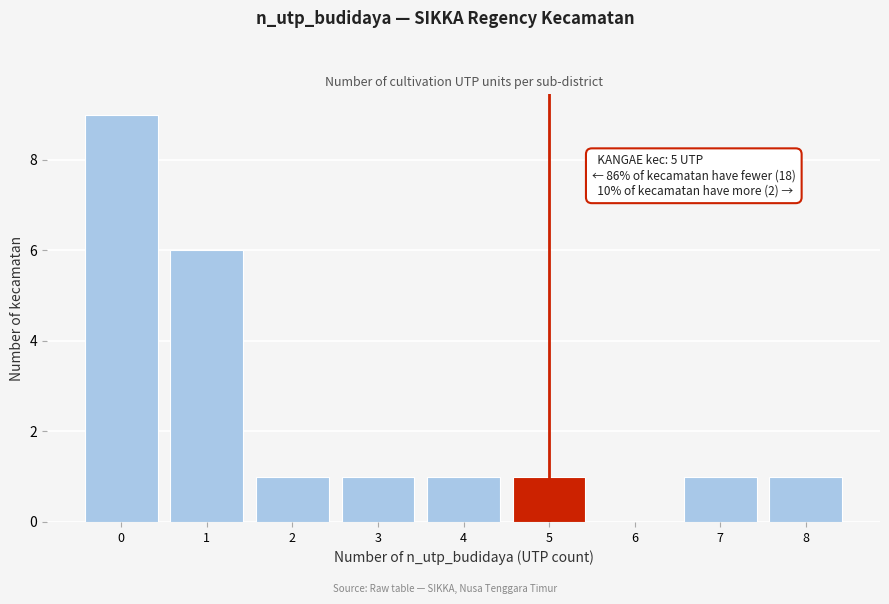

Reading left to right, transcribe all the data shown in this chart.

0=9	1=6	2=1	3=1	4=1	5=1	6=0	7=1	8=1